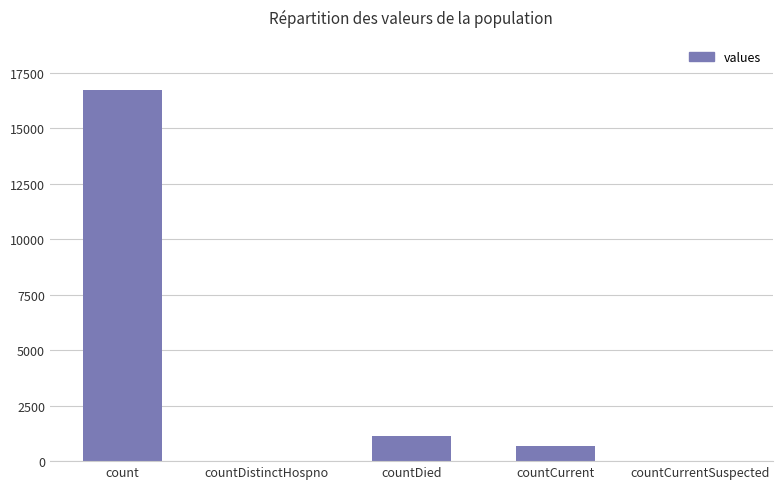

What is the greatest value displayed?

16729